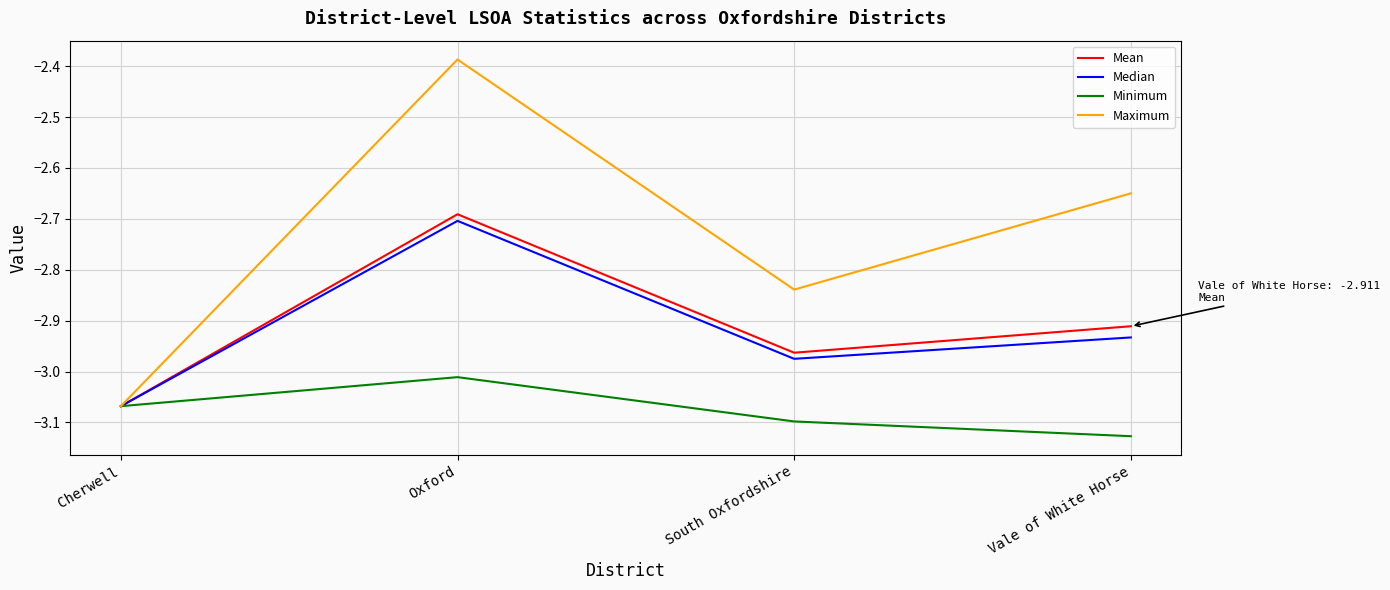

Which series has the widest spread of values?

Maximum